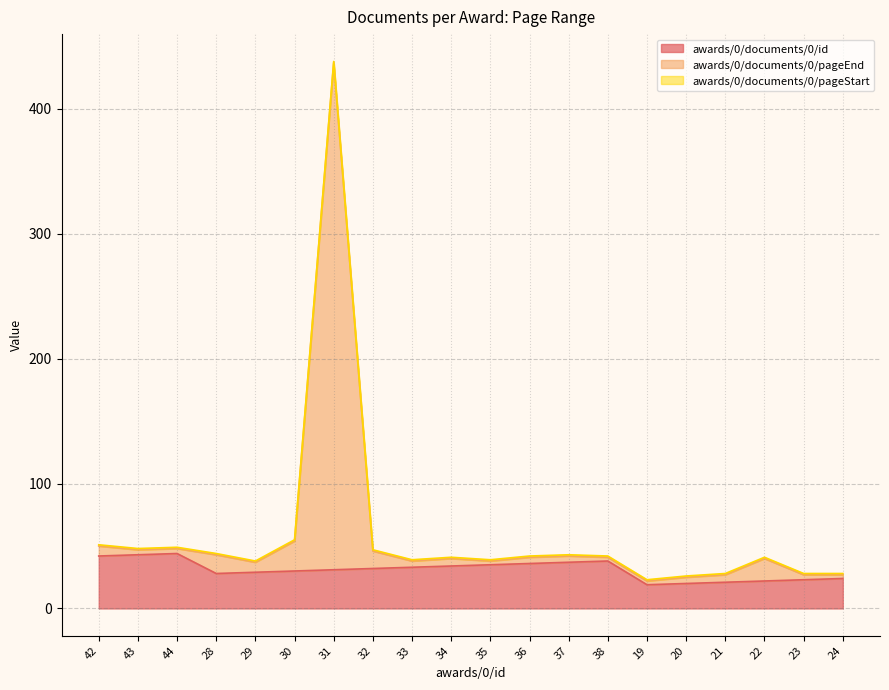

The awards/0/documents/0/id series shows 36 at 36. True or false?

True